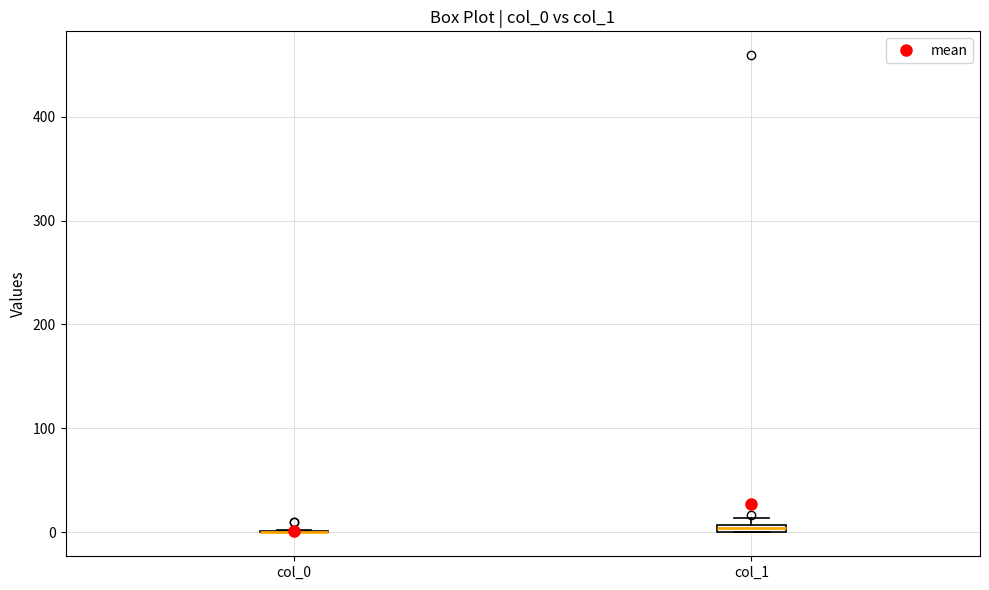

Where is the lower edge of the box for col_1 on the y-axis? The values are not printed on the chart, so give them approximately, as read against the axis.

0